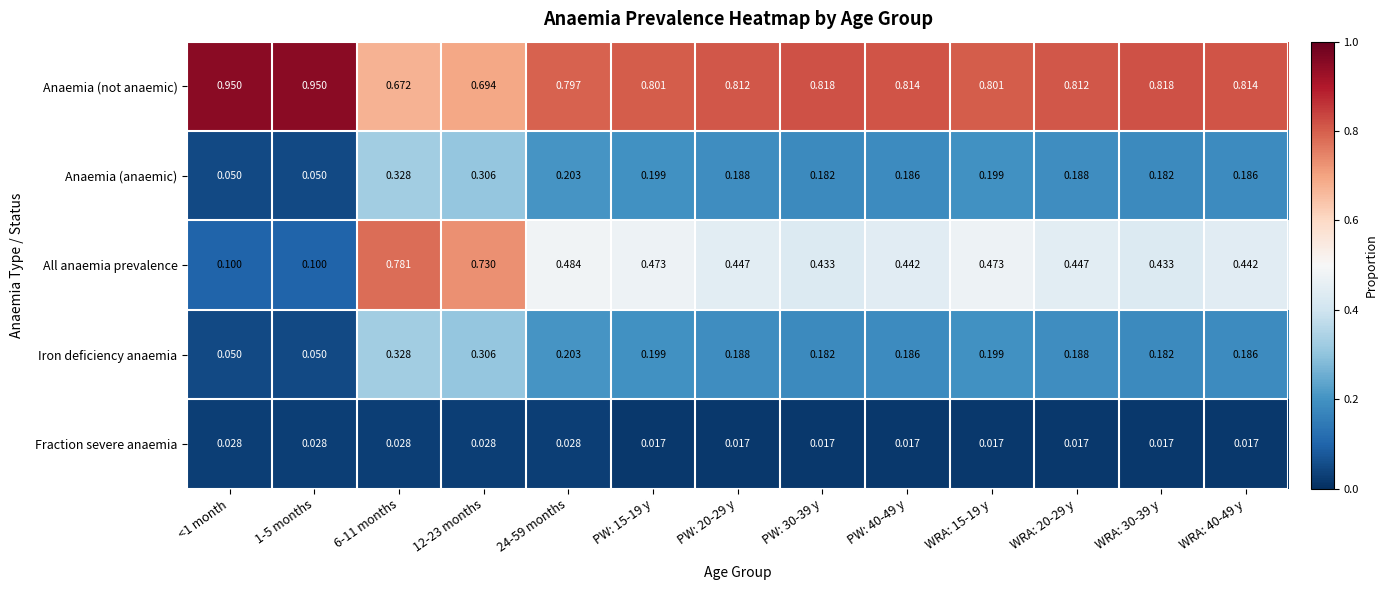

At how many categories does at least one series exceed 0?

13